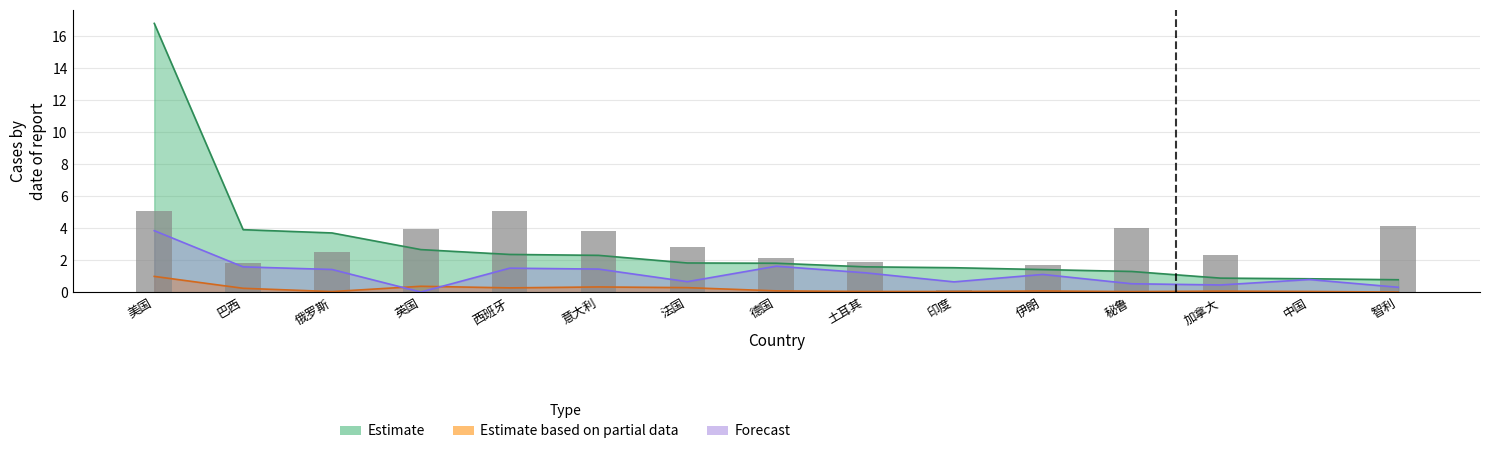

The value of Estimate based on partial data at 意大利 is 0.3. True or false?

True